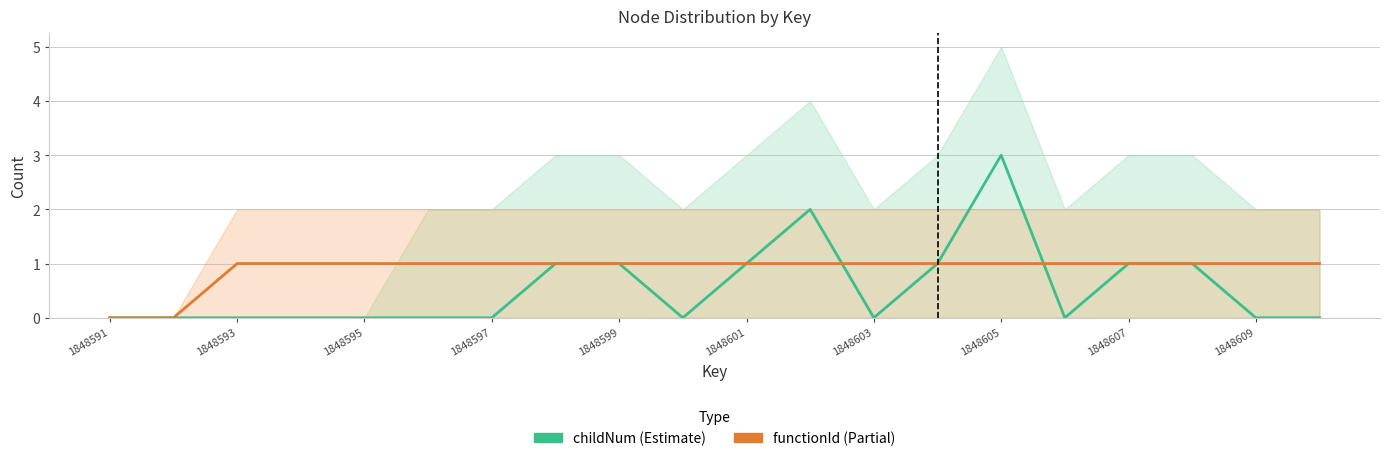

Between 1848597 and 1848609, which series saw the biggest shift?

childNum